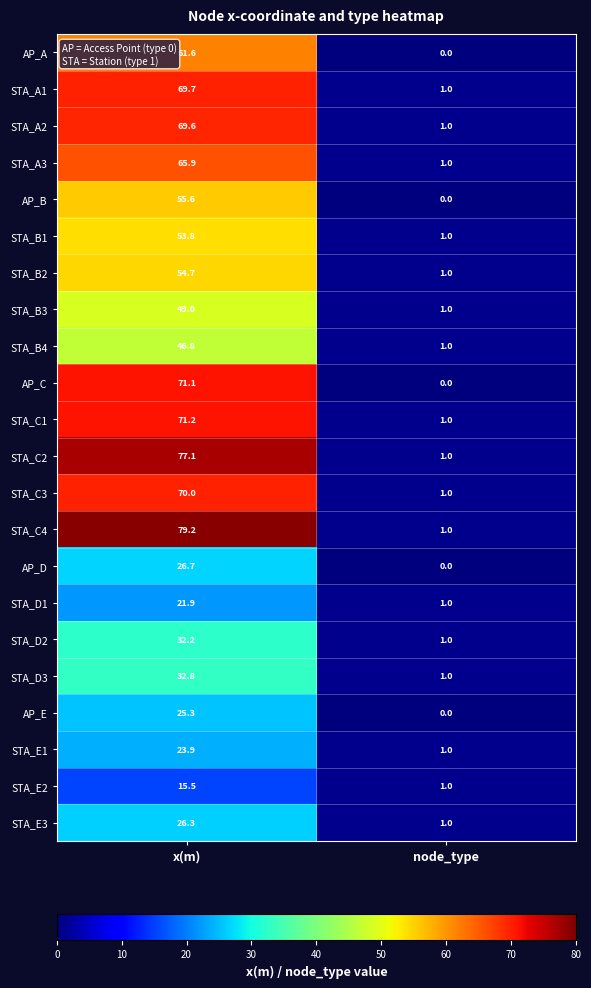

What is the sum of all AP_B values?

55.6